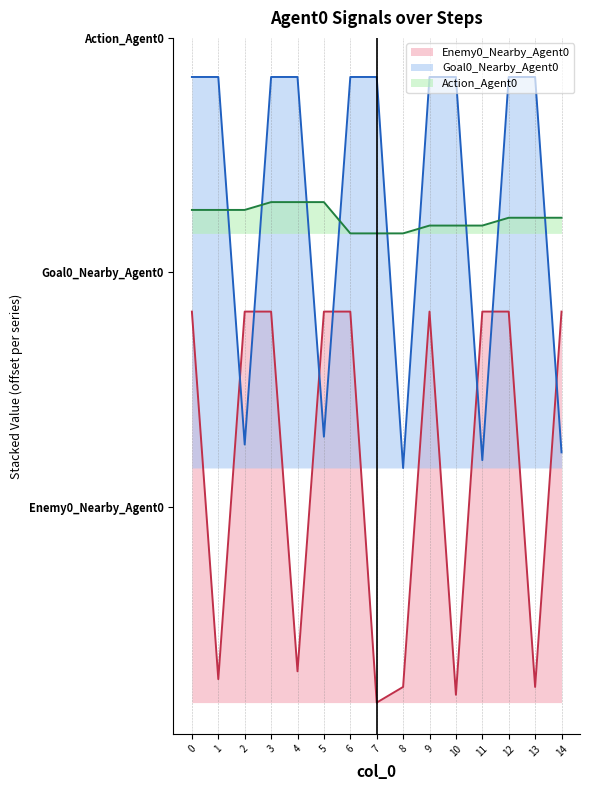

Is it true that Action_Agent0 equals 44 at 0?

False